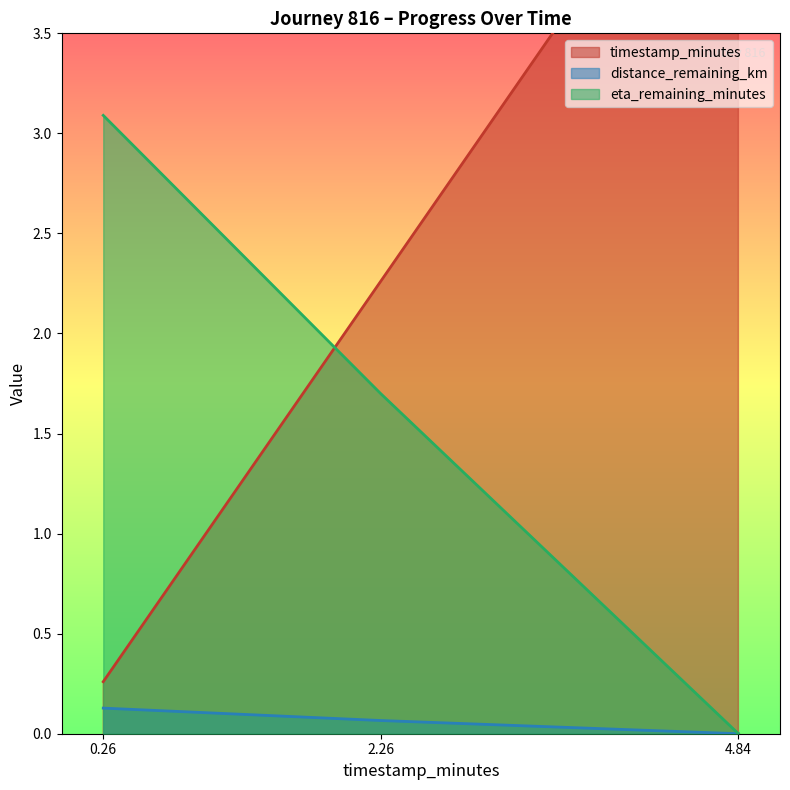

What value does the timestamp_minutes series have at 0.26?

0.3